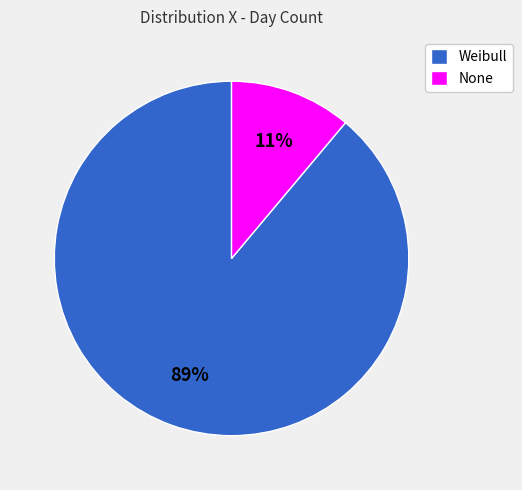

Does Weibull represent more than half of the total?

Yes